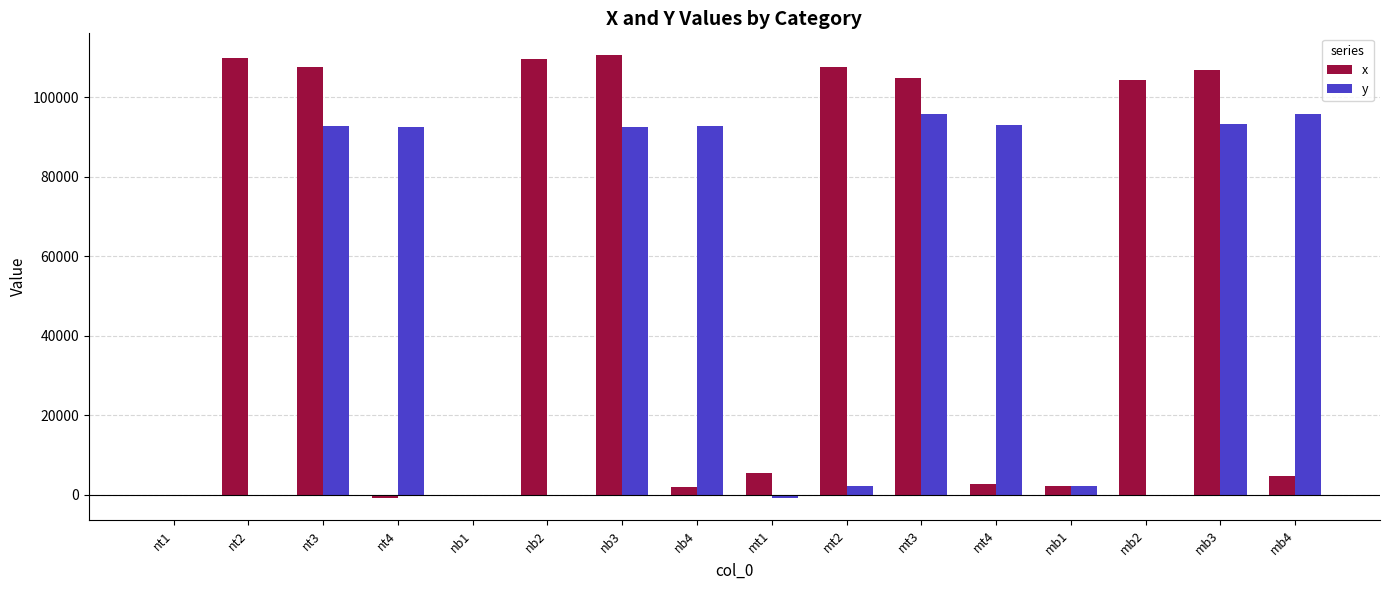

What is the highest value of the x series?

110478.7